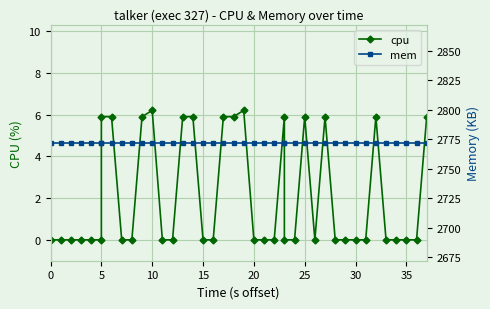

The value of mem at 40 is 1281.5. True or false?

False